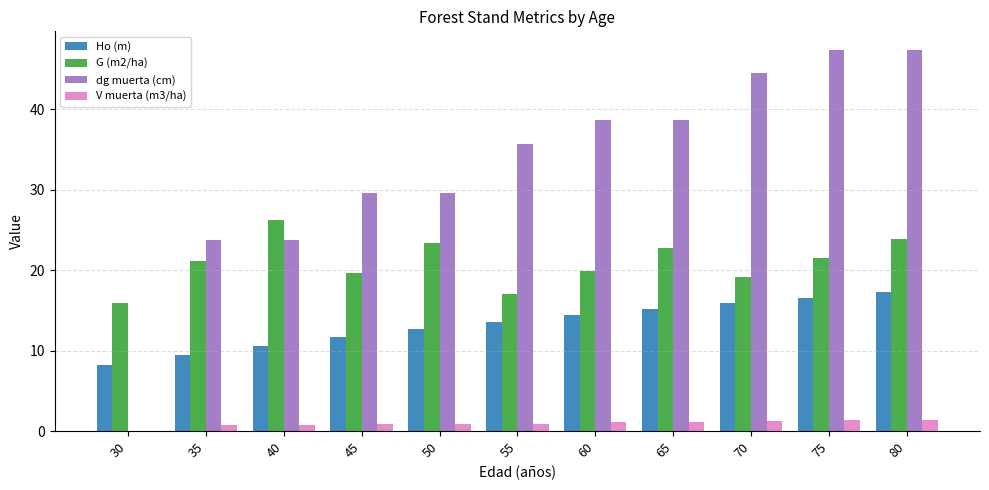

How many groups of bars are there?

11